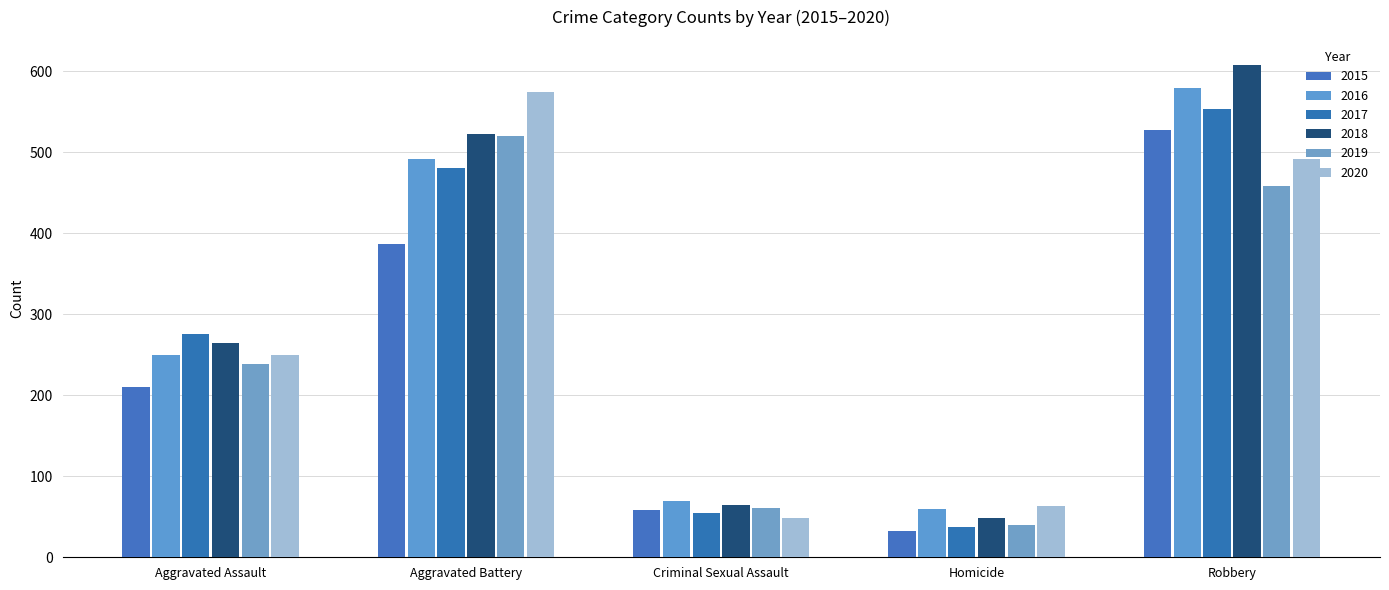

How many data points in 2018 are less than 265?

2